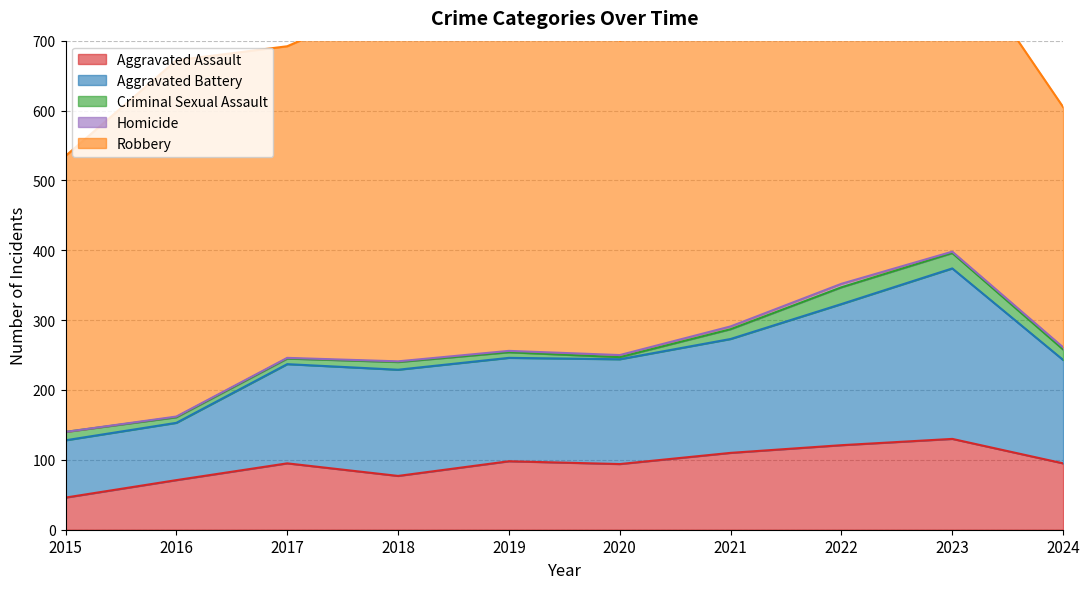

What is the value of the Criminal Sexual Assault point at the 7th from the left?

14